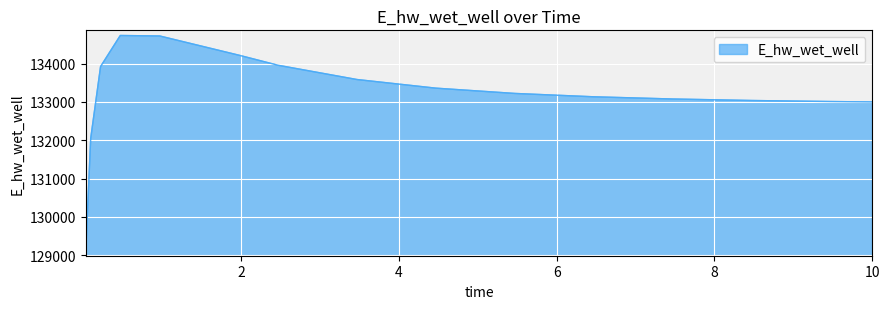

What is the greatest value displayed?

134738.1